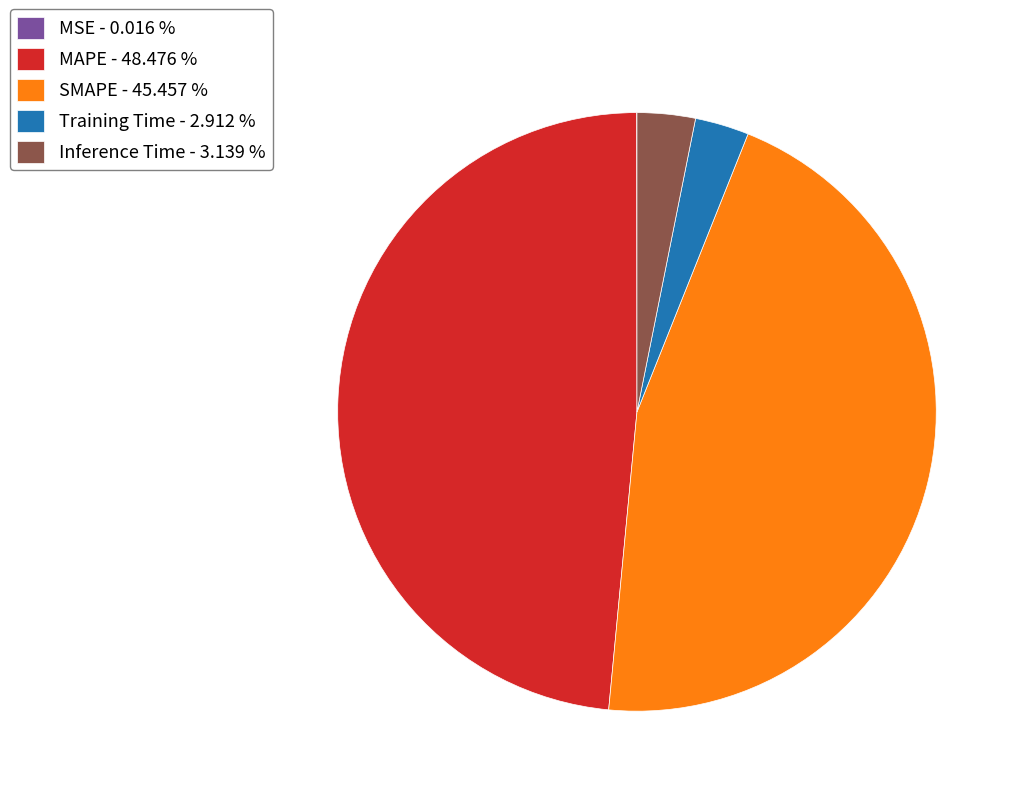

Does any single category account for the majority?

No